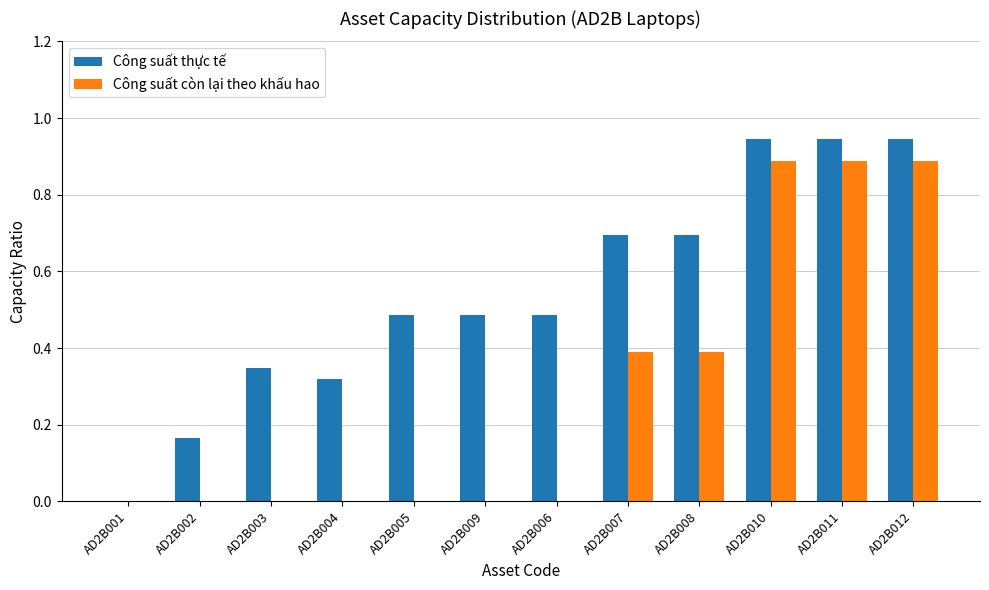

What is the sum of the Công suất thực tế values at AD2B012 and AD2B011?

1.9